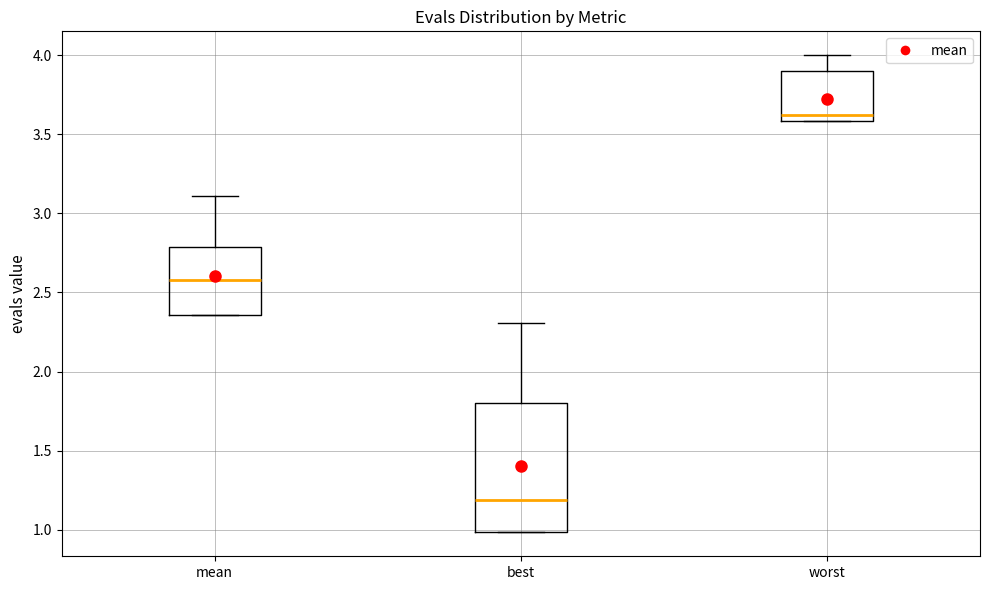

Which box has the highest median line?

worst